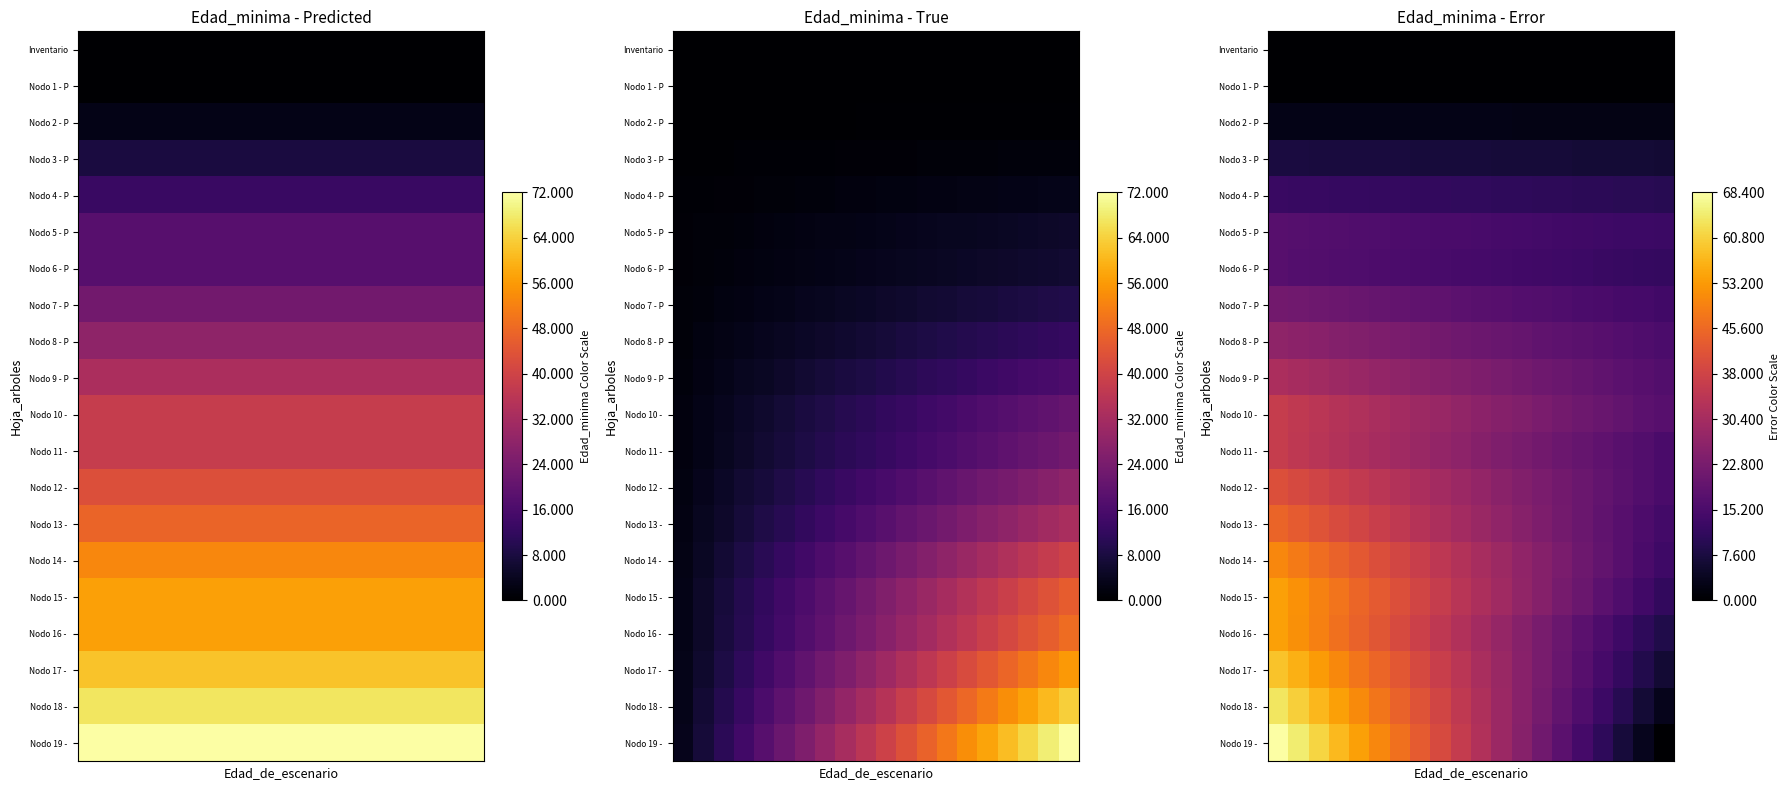

How many data points in Nodo 19 - are less than 36?

10